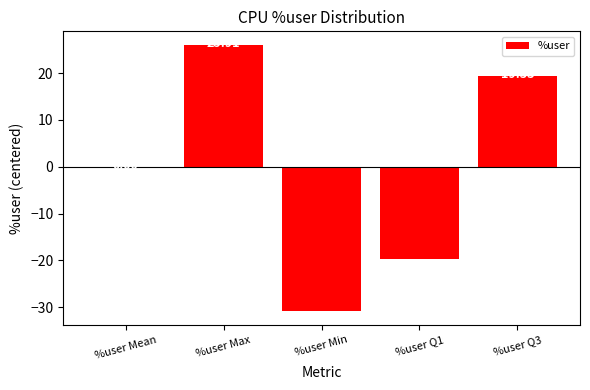

Does the chart contain stacked bars?

No